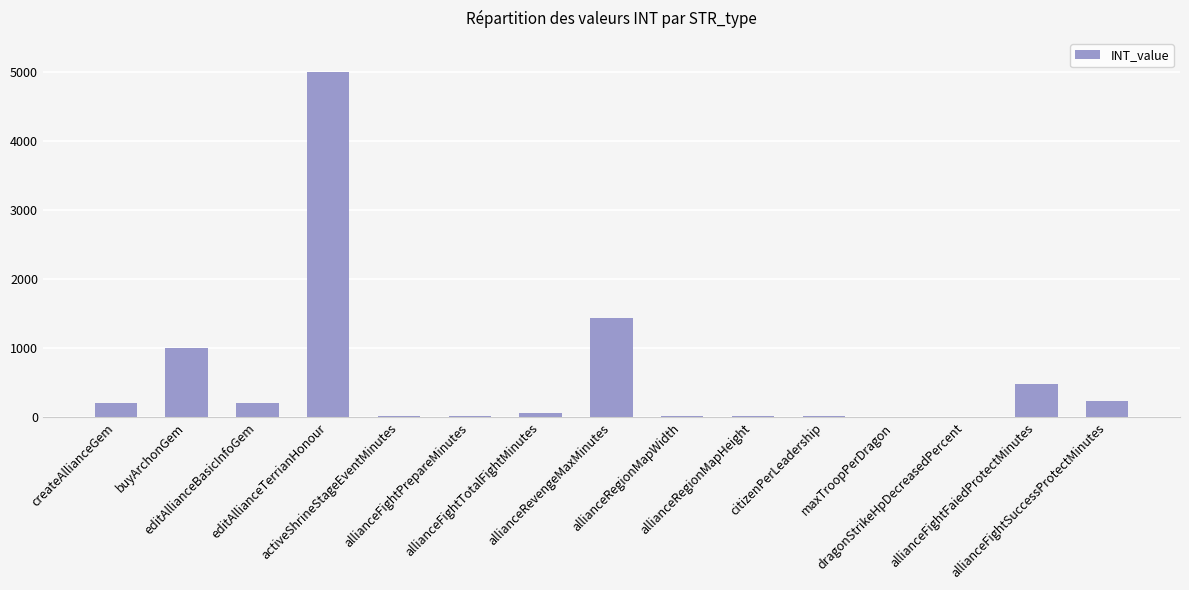

What is the greatest value displayed?

5000